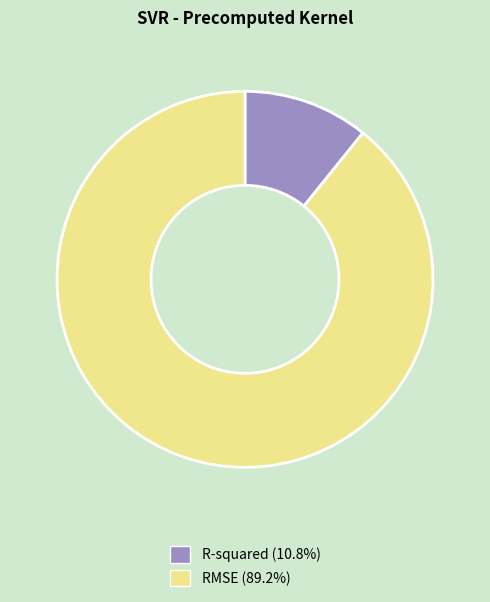

Which has a higher value, RMSE or R-squared?

RMSE